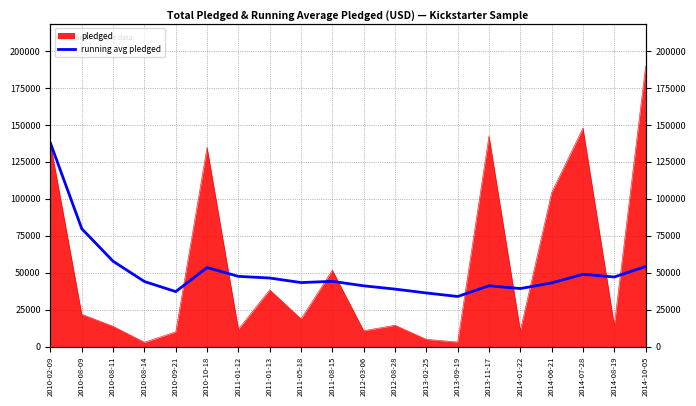

What is the change in value from 2011-01-12 to 2011-01-13?

-1134.9